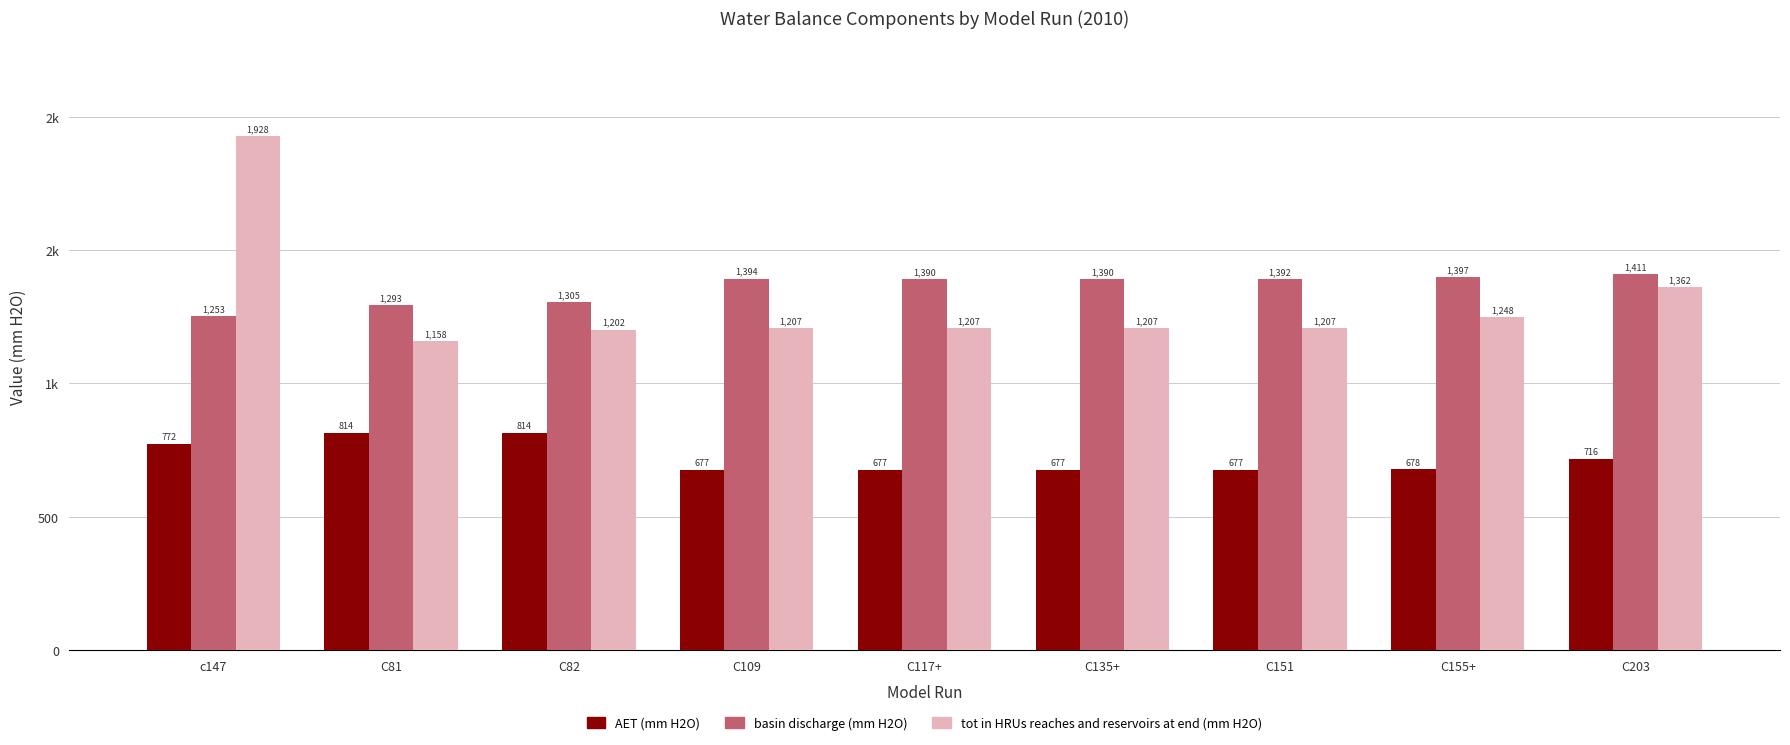

Are the bars horizontal?

No